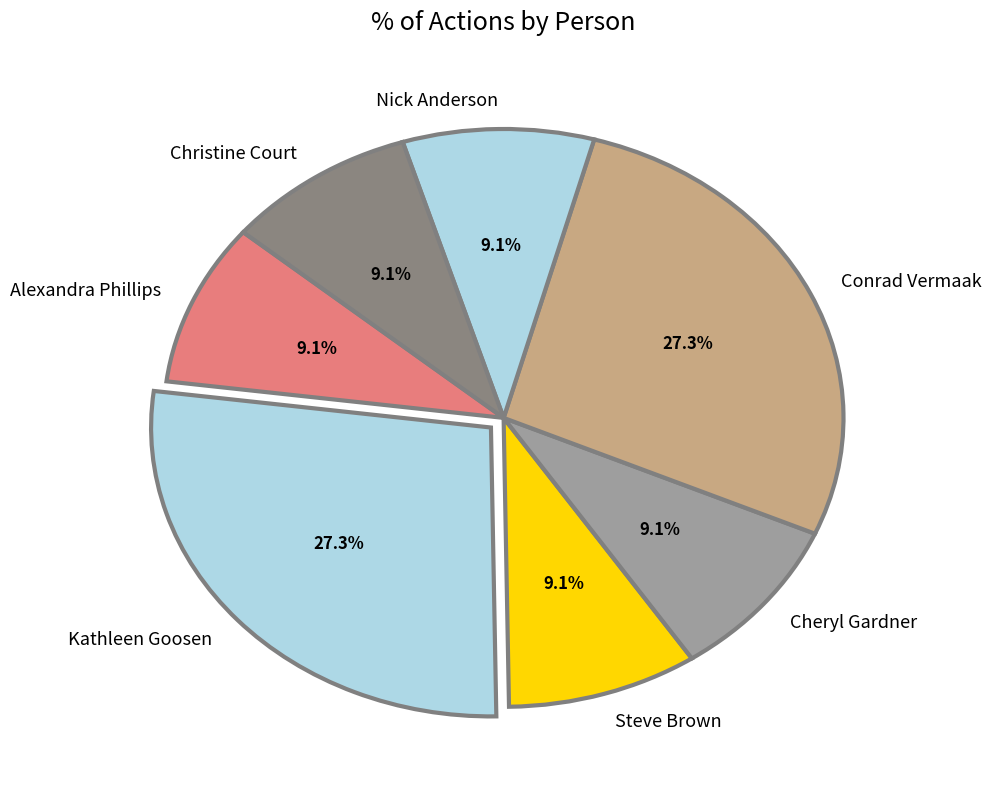

To the nearest percent, what is the difference between the Conrad Vermaak and Steve Brown slice percentages?

18%